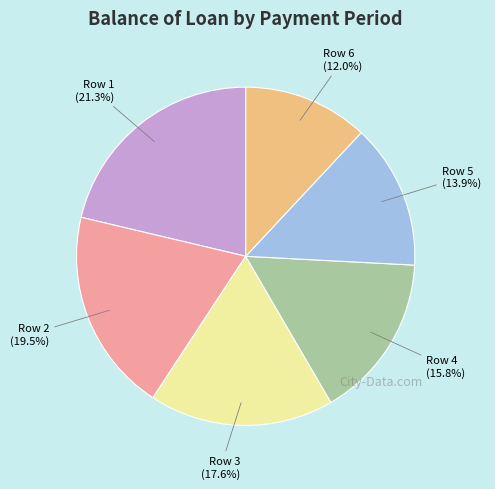

Count the number of slices in the pie.

6